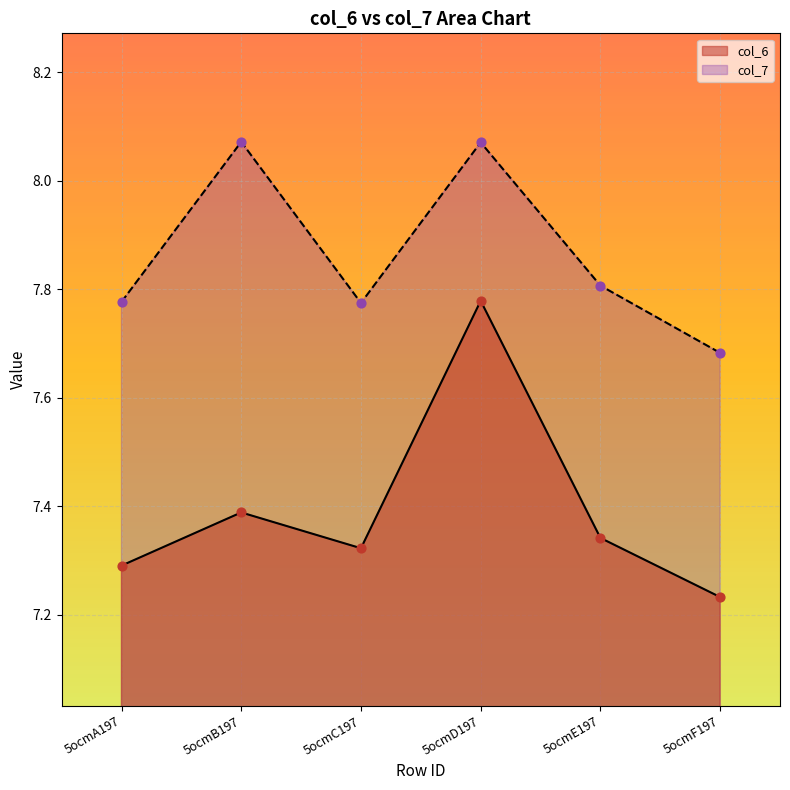

What are all the series names shown in the legend?

col_6, col_7